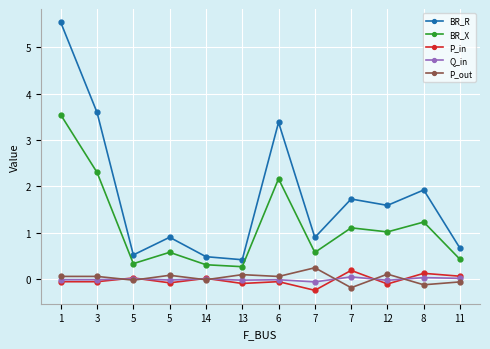

How many values in the BR_R series are below 1?

6